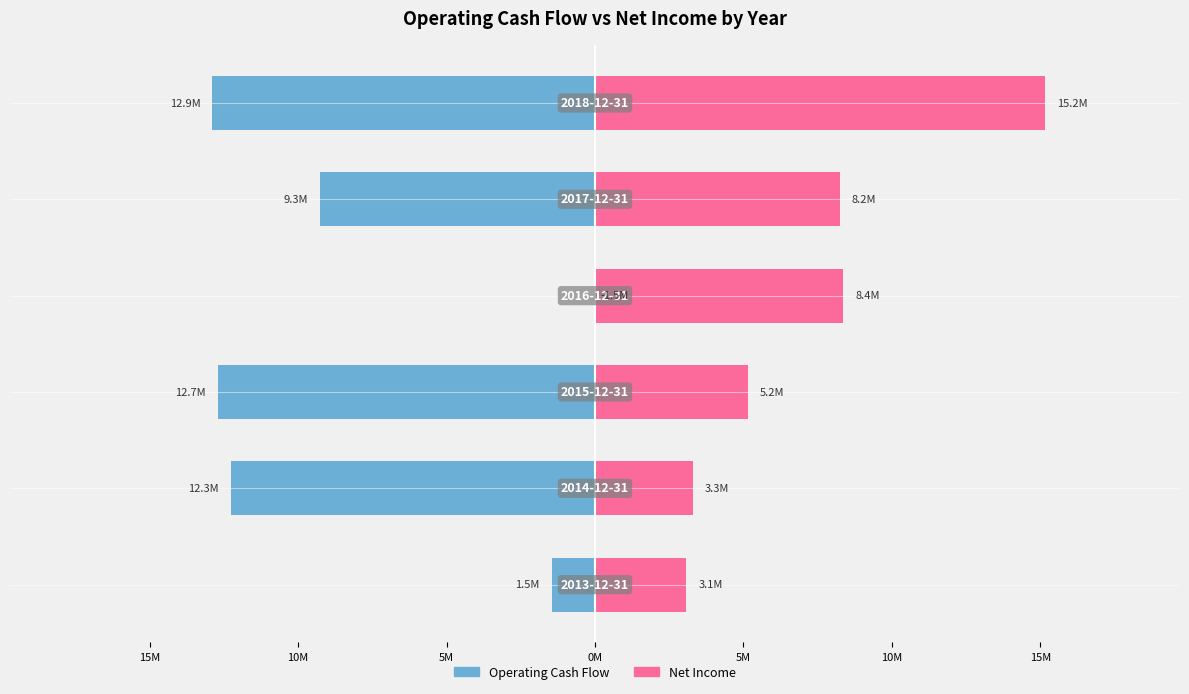

What is the value of the Net Income bar at the 3rd from the left?

5.2